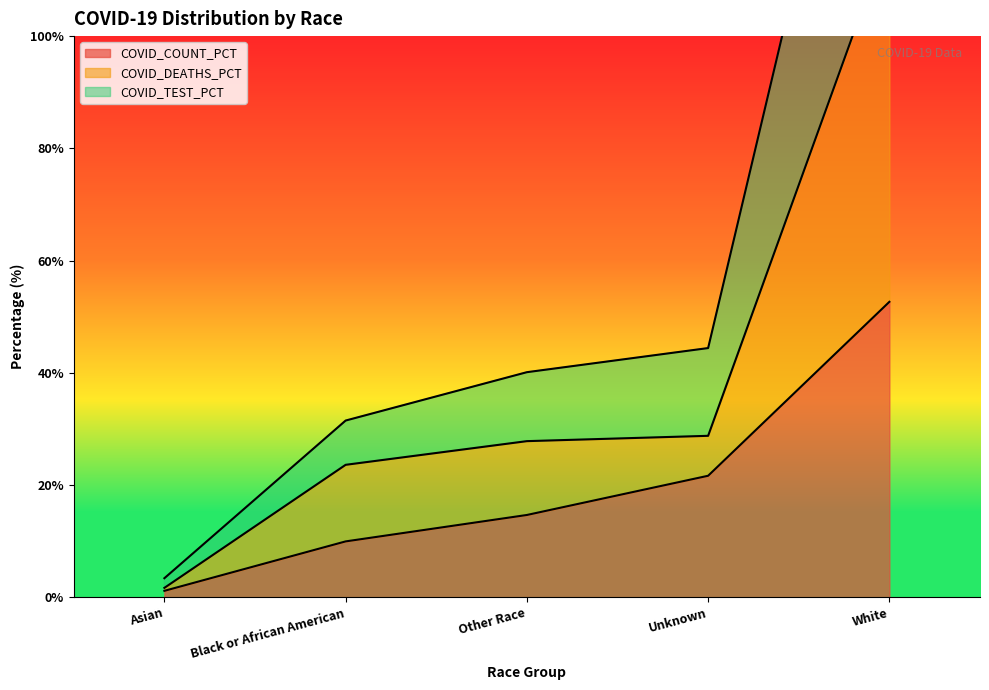

What is the sum of the COVID_TEST_PCT values at White and Unknown?

225.0